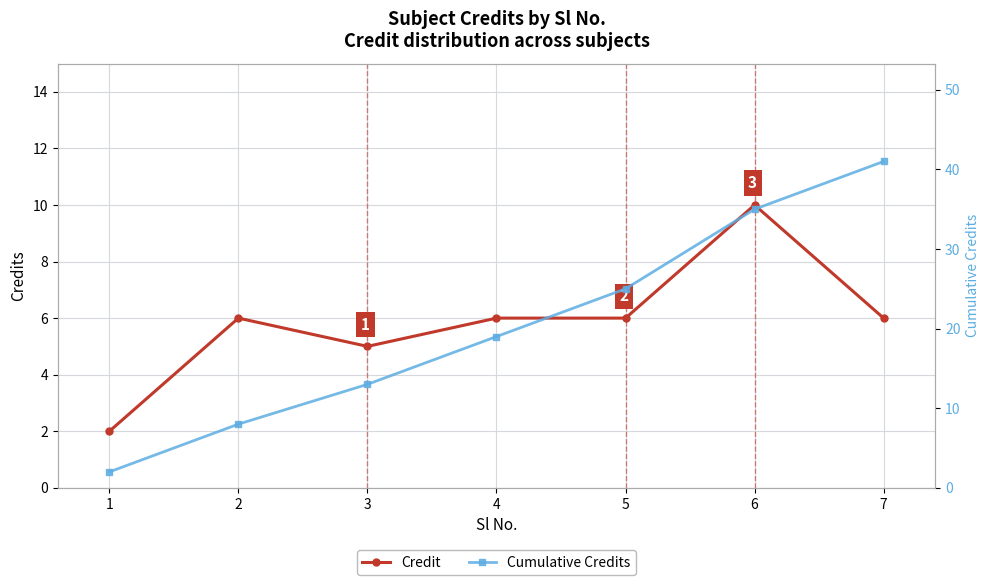

How many values in the Credit series are below 6?

2